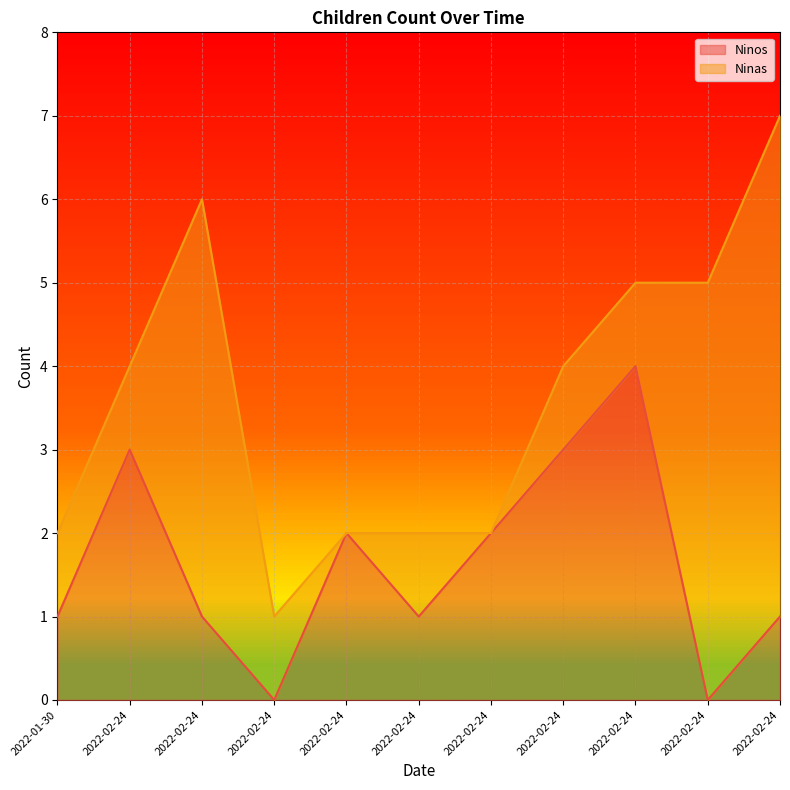

What is the difference between the second highest and minimum values?

3